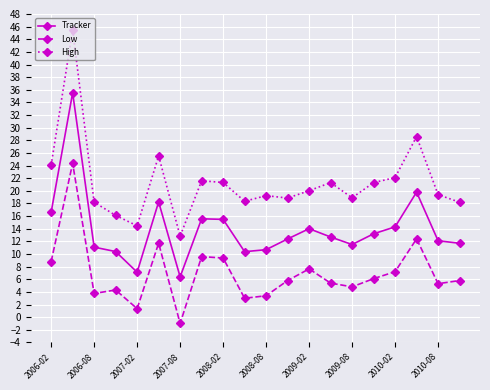

What is the sum of all Tracker values?

279.2